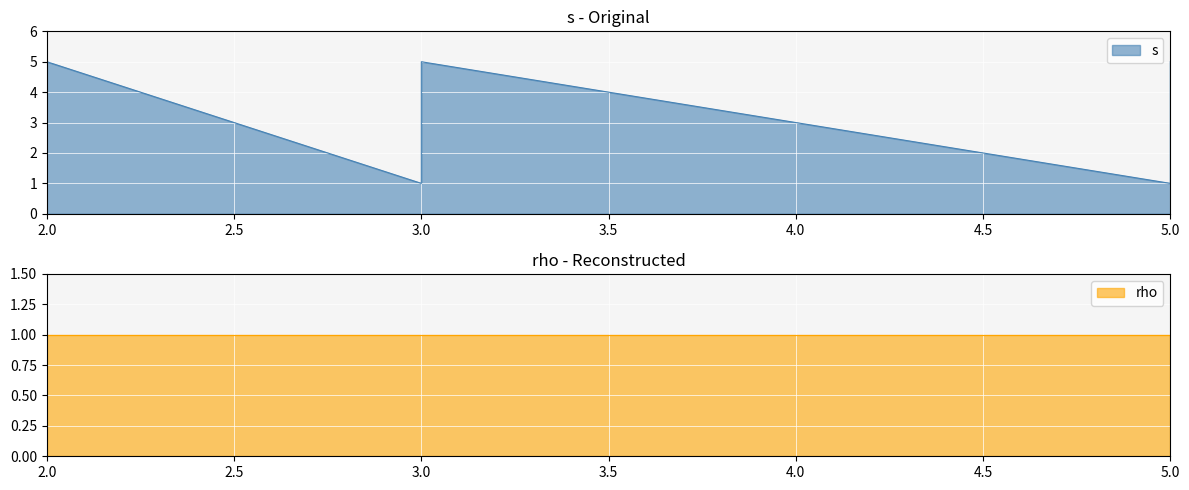

What is the sum of all values?

45